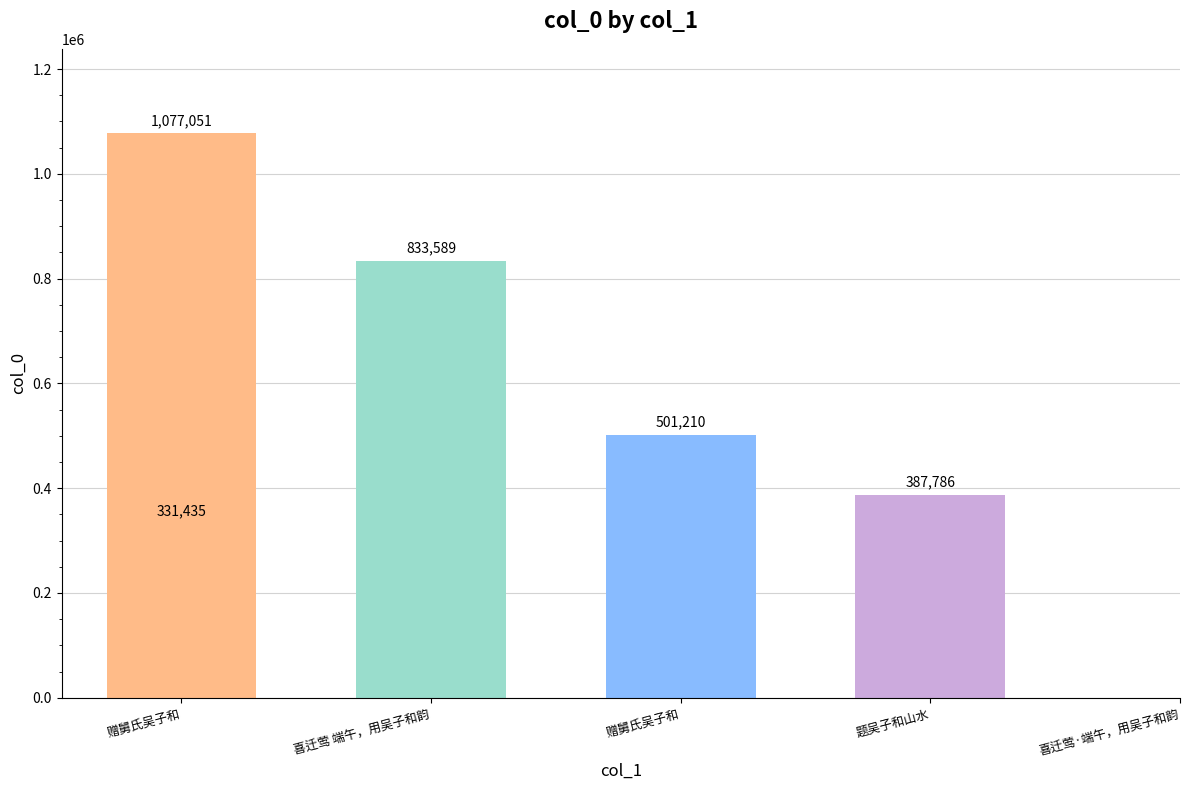

Does the chart contain stacked bars?

No